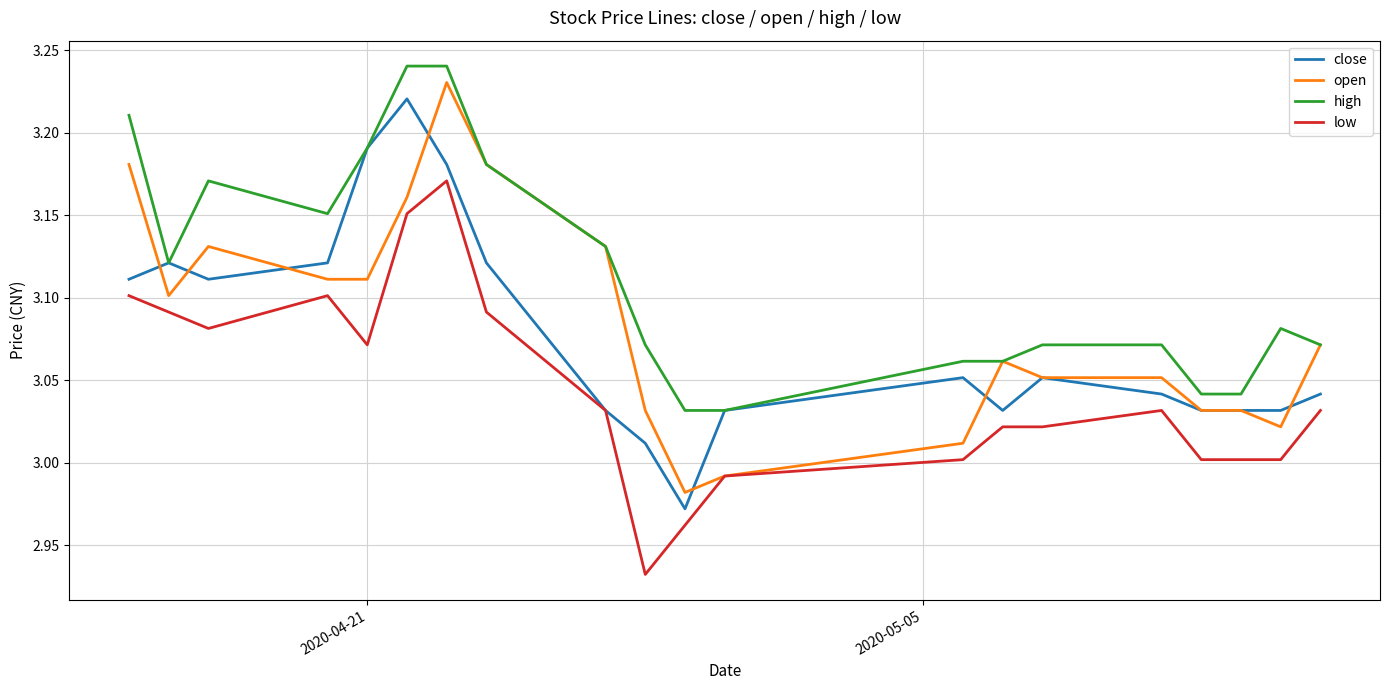

True or false: low and high intersect in this chart.

False